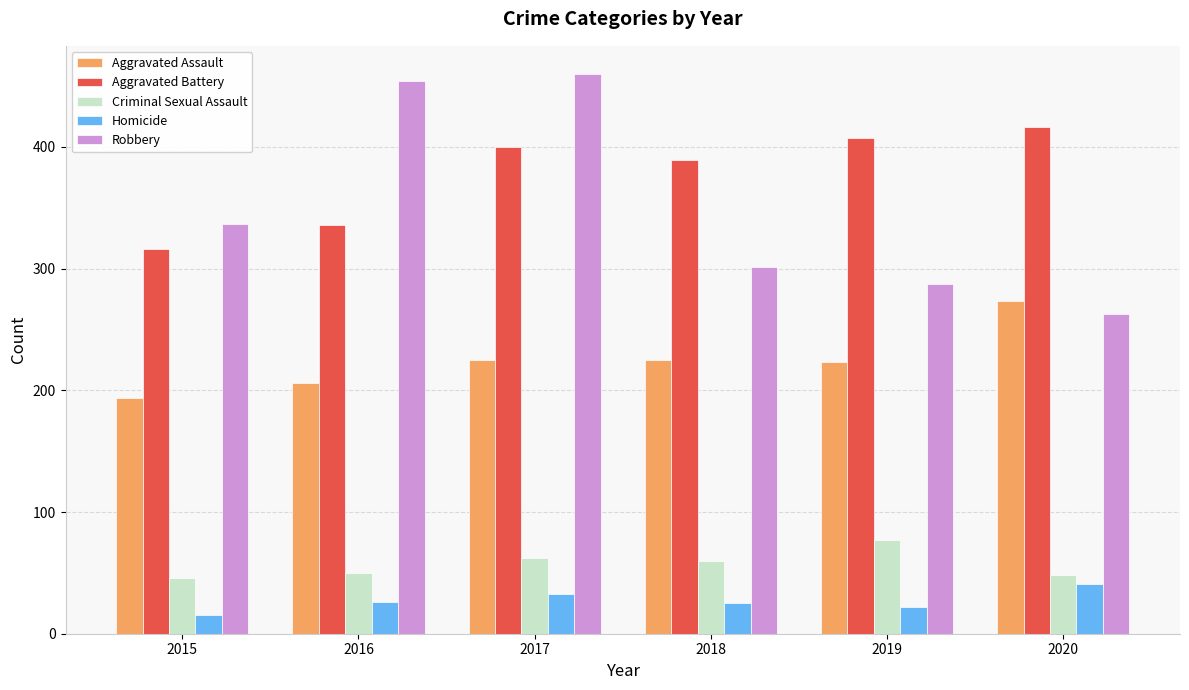

What is the value of the Aggravated Battery bar at the 6th from the left?

416